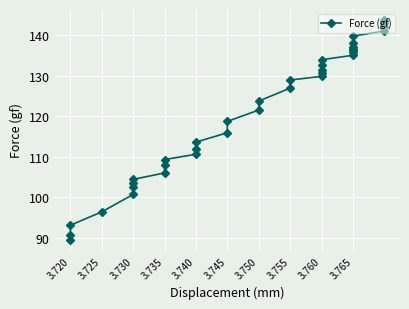

What is the average value?

121.2